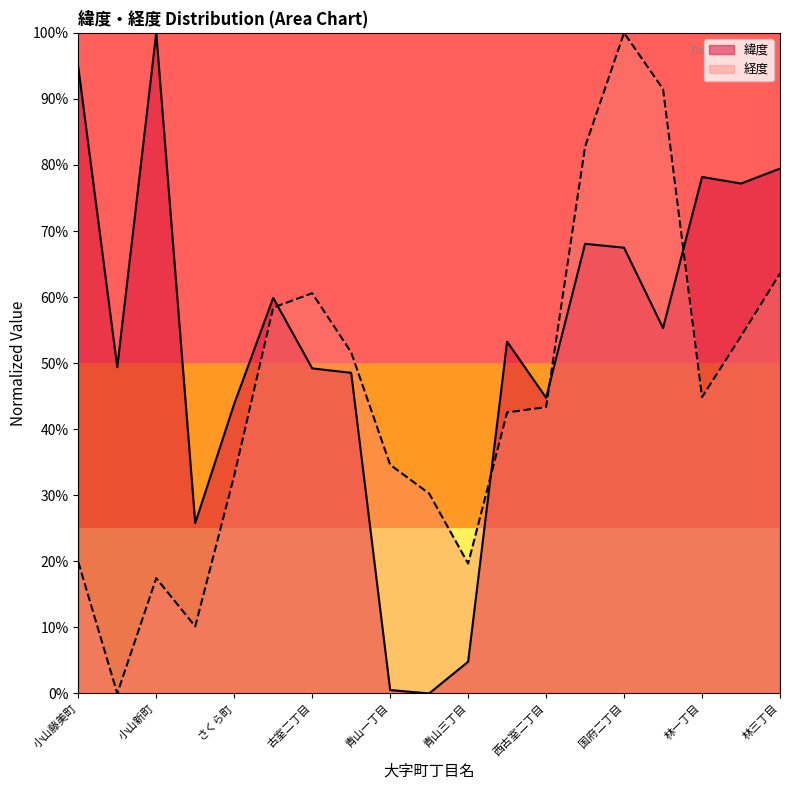

What are all the series names shown in the legend?

緯度, 経度